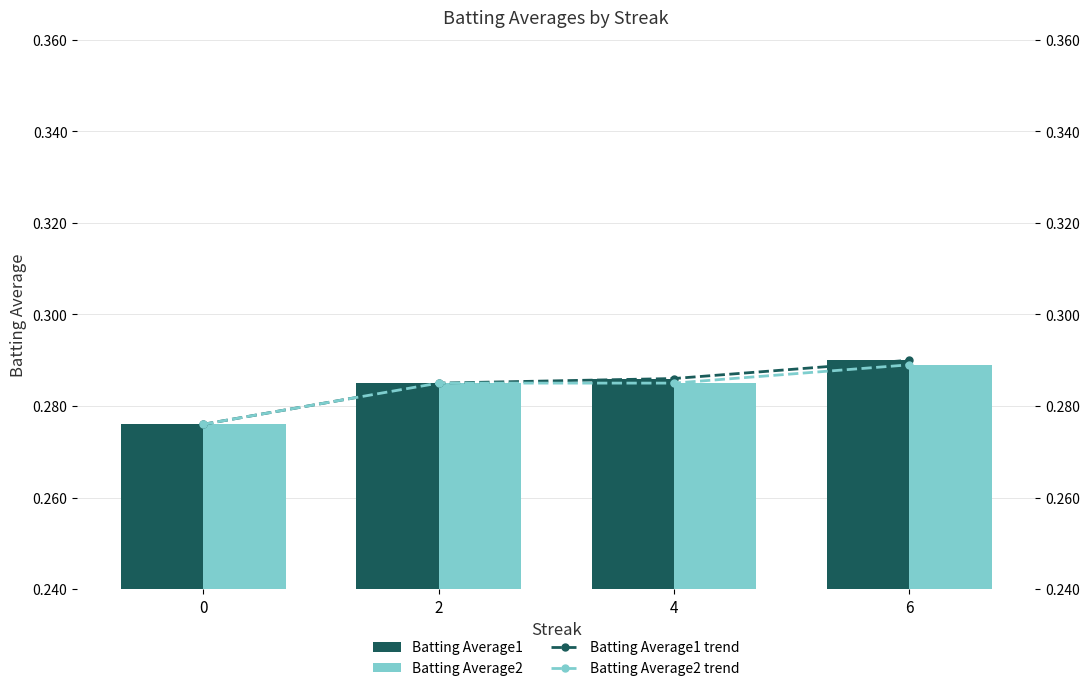

What is the total value across all series at 6?

1.2